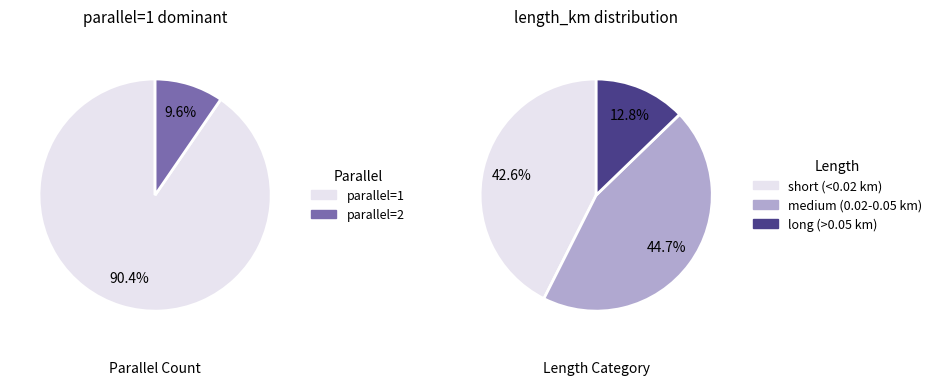

What percentage is the parallel=2 slice, to the nearest percent?

10%